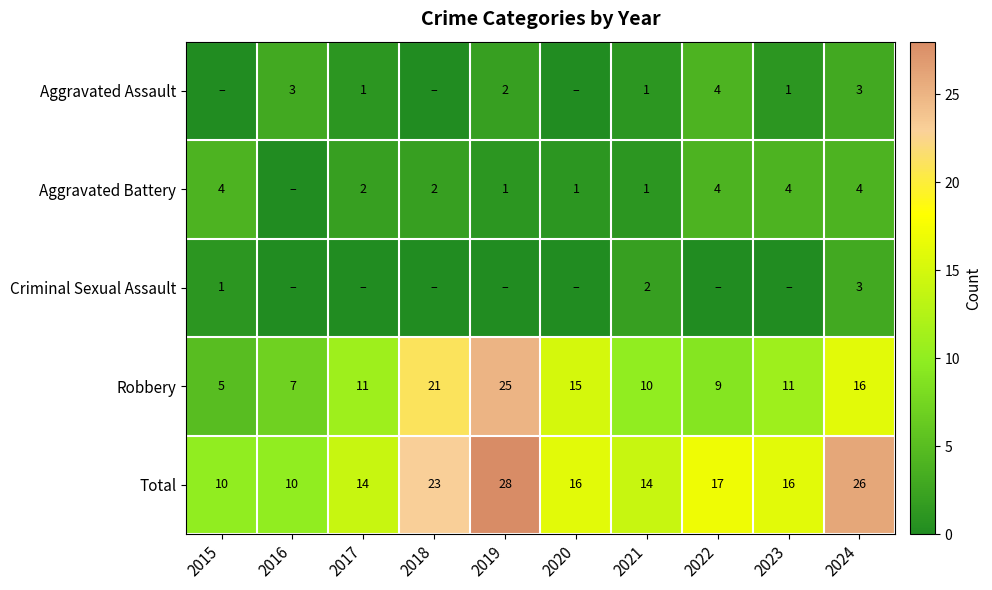

What is the maximum value for Robbery?

25